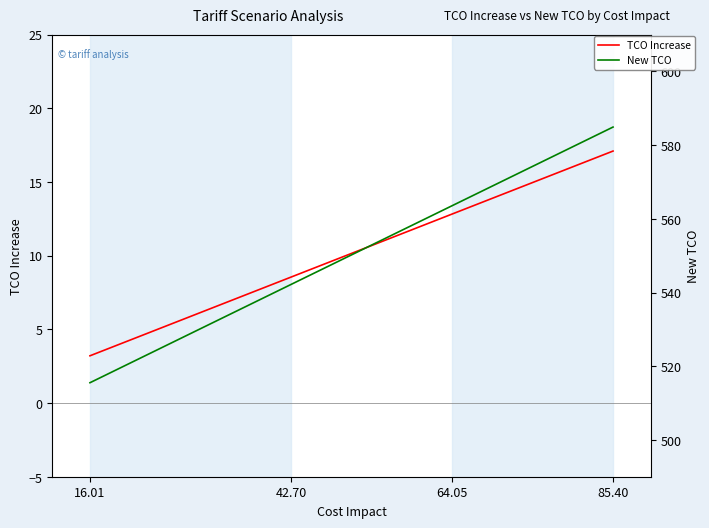

How many distinct data groups are displayed?

2